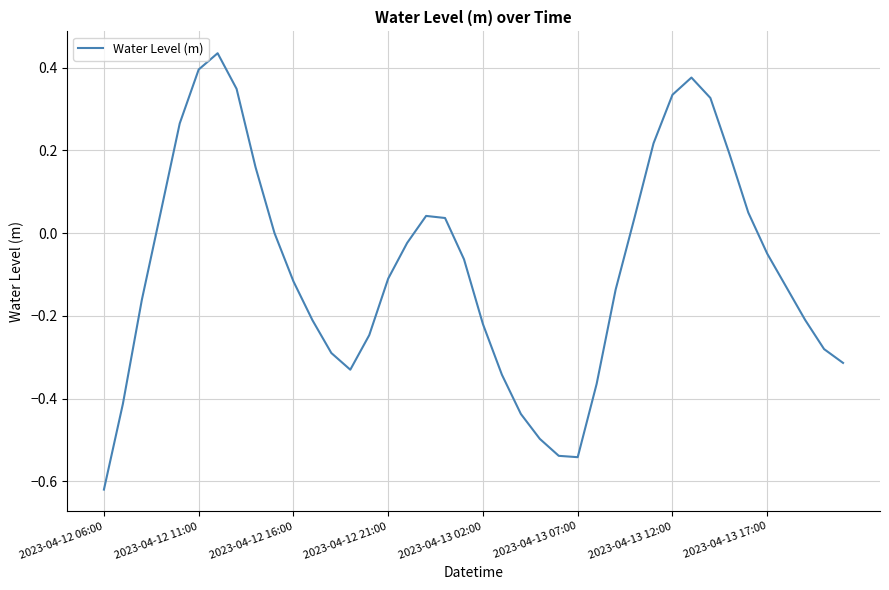

What is the difference between the maximum and minimum values?

1.1